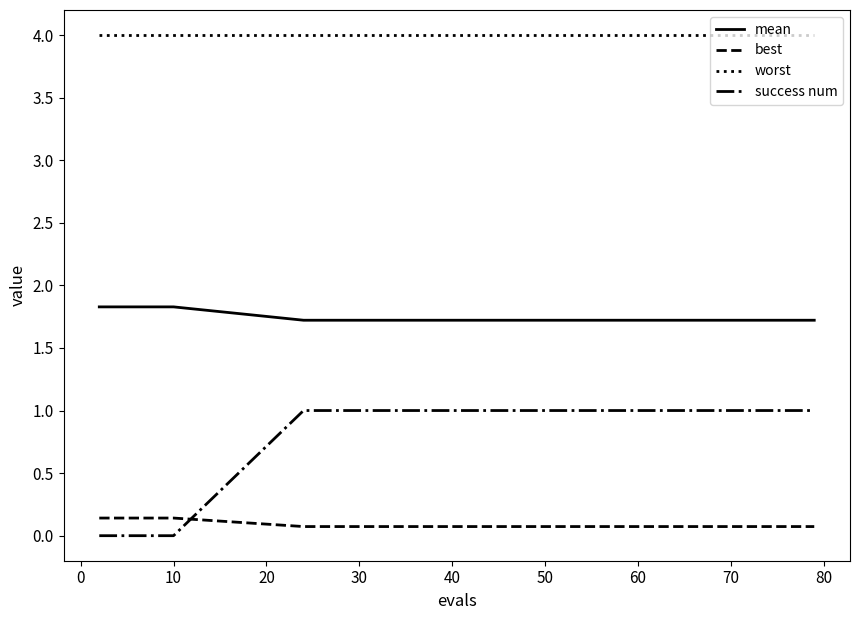

What is the highest value of the worst series?

4.0